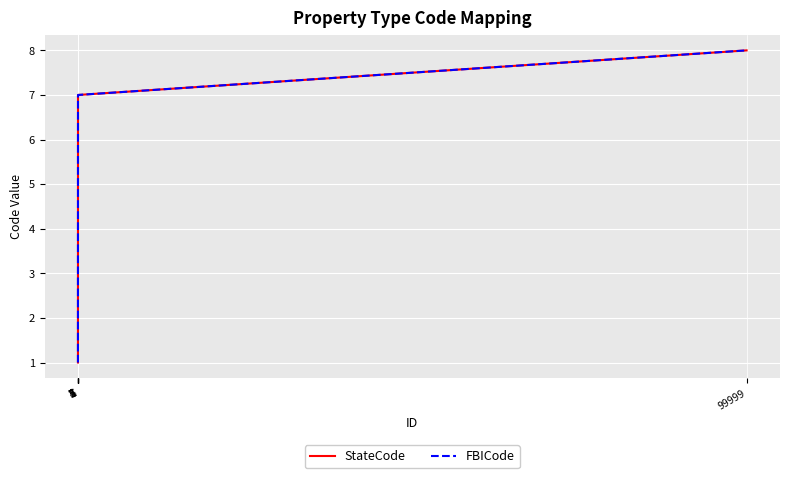

Rank the series by their maximum value, from highest to lowest.

StateCode, FBICode